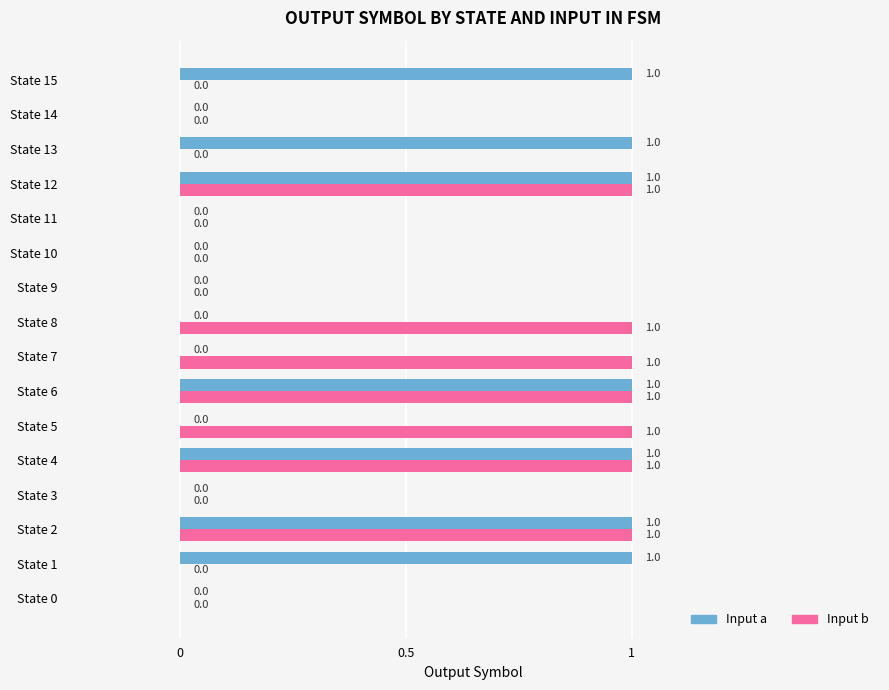

Which series changed the most between State 0 and State 5?

Input b